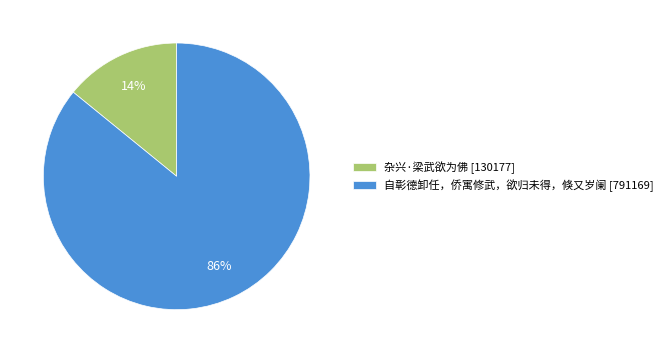

Is the sum of 杂兴·梁武欲为佛 and 自彰德卸任，侨寓修武，欲归未得，倏又岁阑 greater than half?

Yes